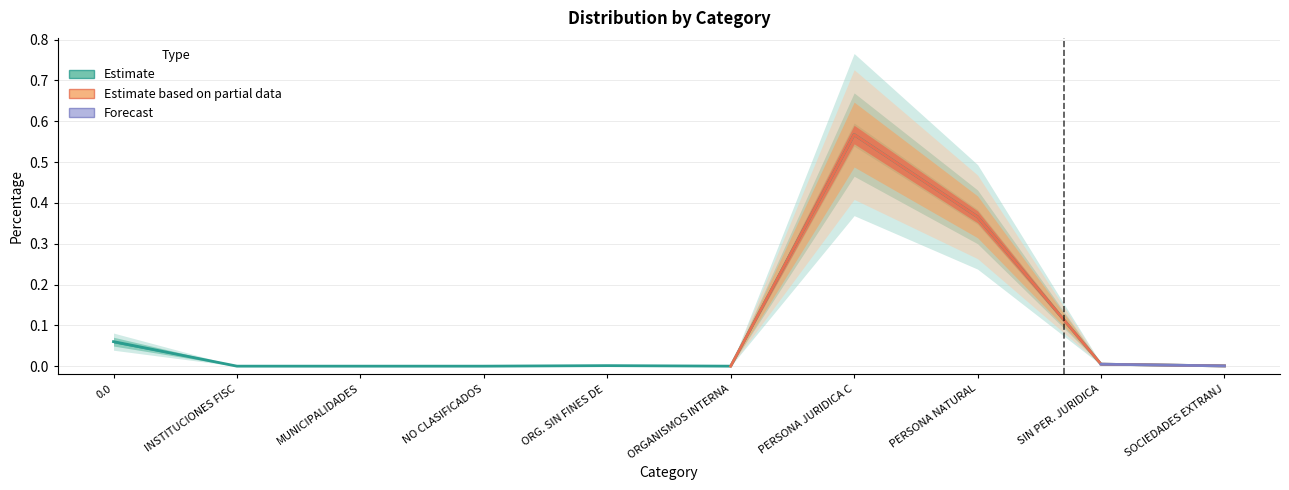

True or false: there are more than 1 points higher than both neighbors.

True